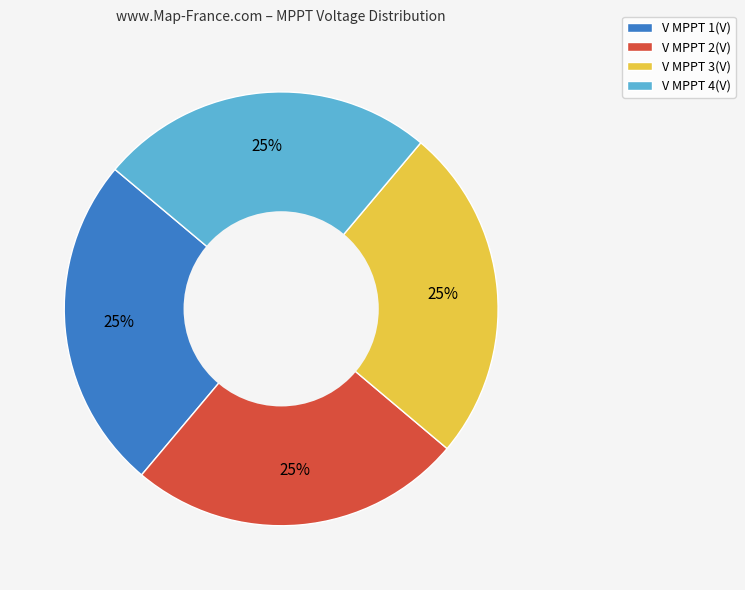

How many segments does this pie chart have?

4